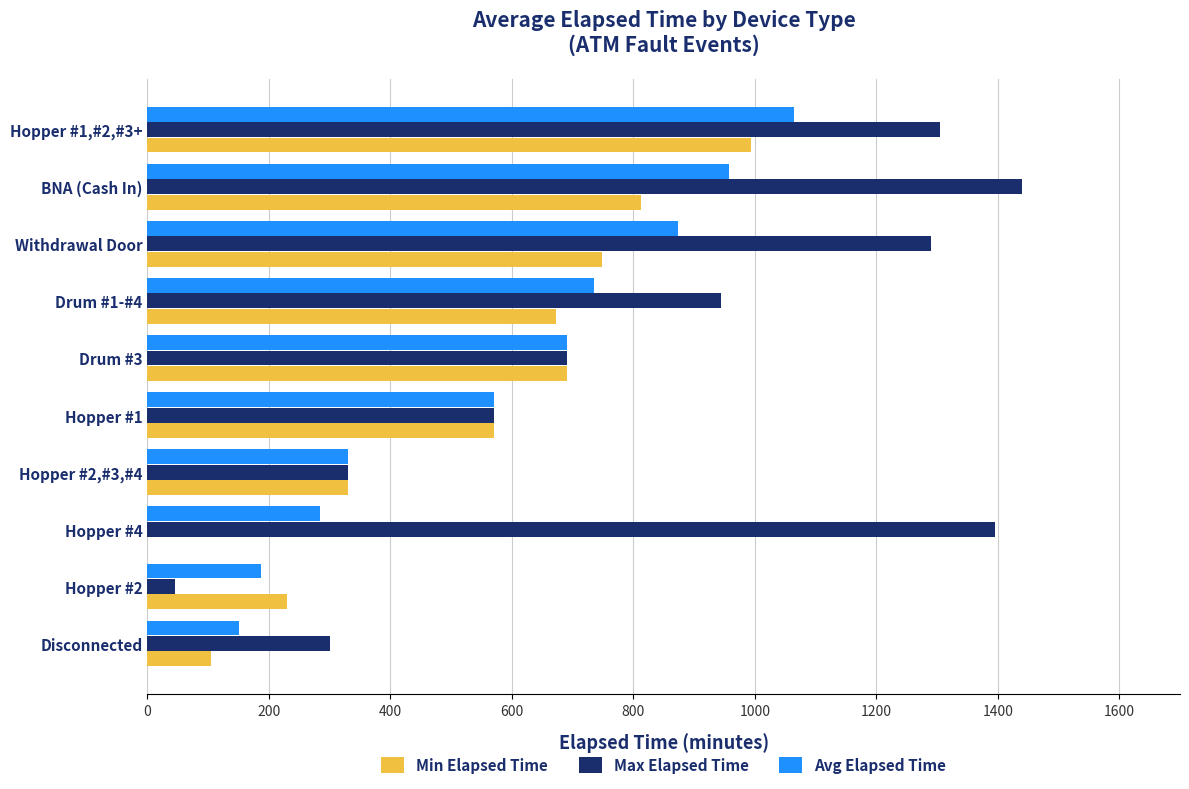

Which label corresponds to the largest value in the chart?

BNA (Cash In)